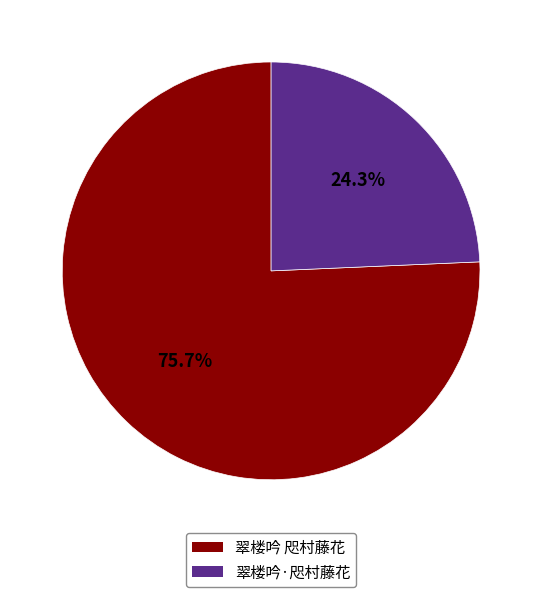

To the nearest percent, what percentage of the pie is 翠楼吟·咫村藤花?

24%